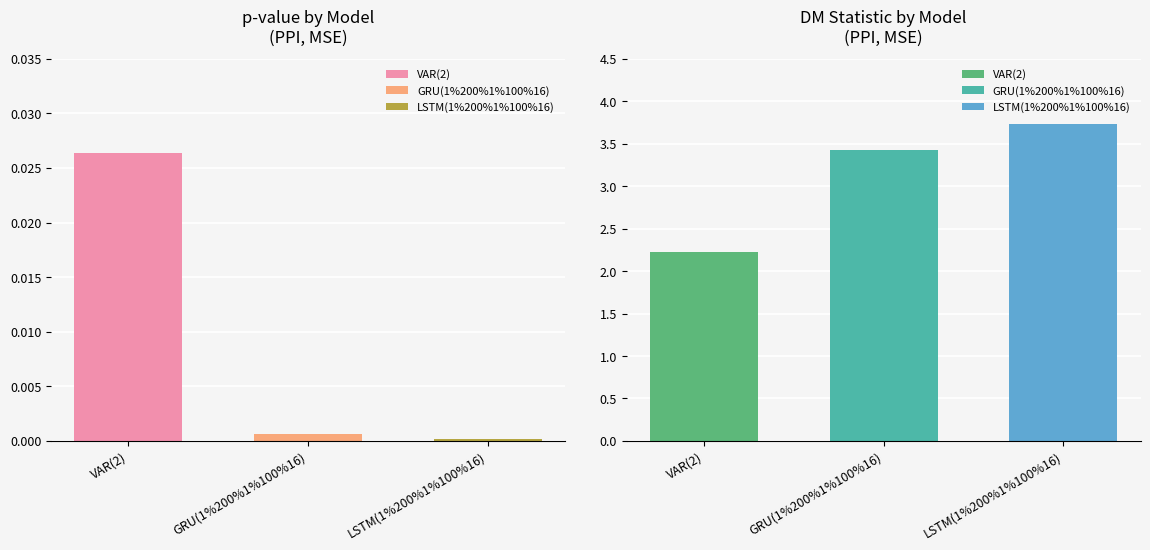

At which label does p_value reach its minimum?

LSTM(1%200%1%100%16)